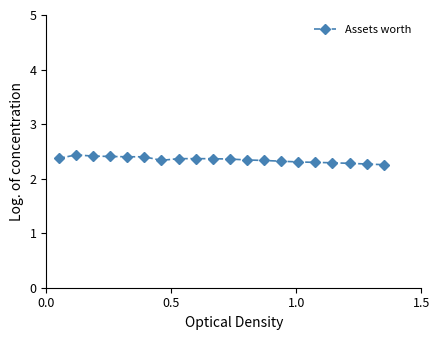

What is the difference between the maximum and second lowest values?

0.2